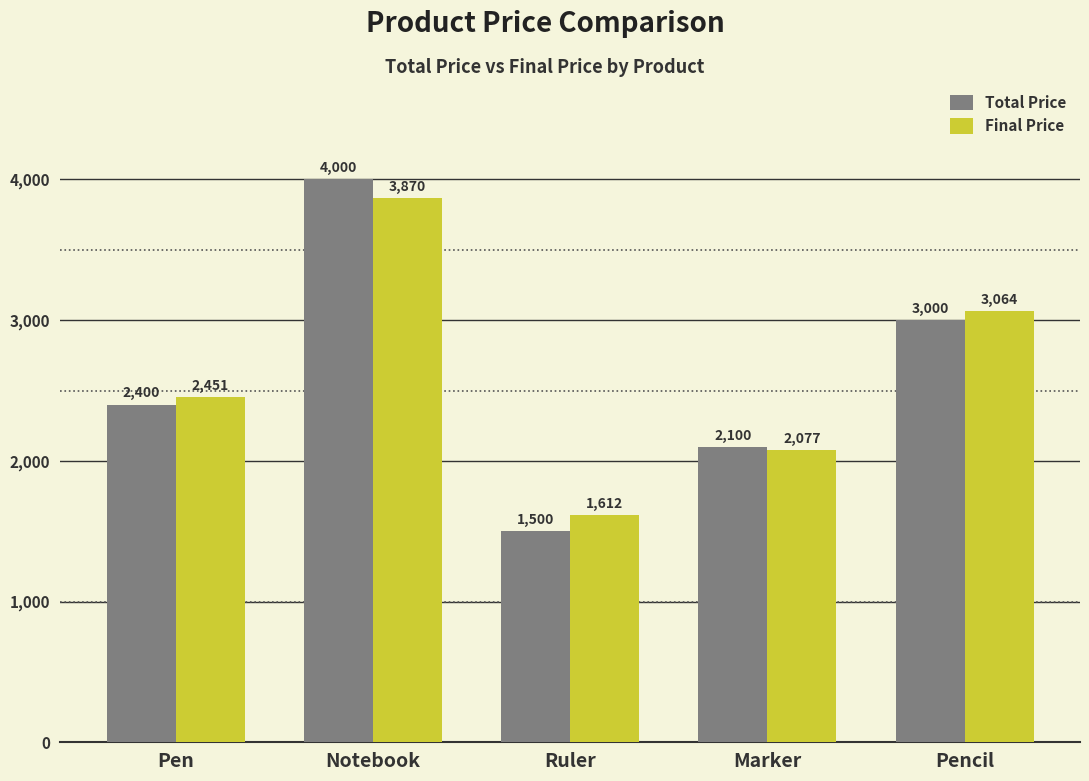

Read the Total Price value at Ruler.

1500.0